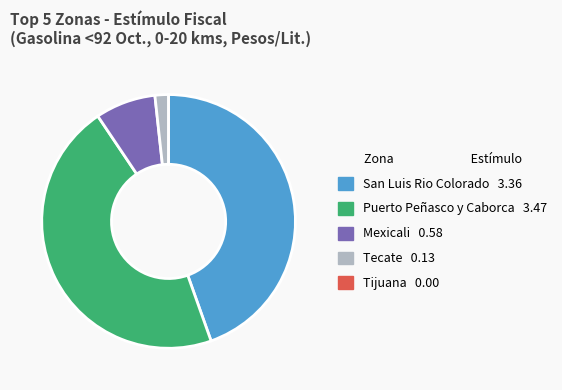

Which slice is the largest?

Puerto Peñasco y Caborca